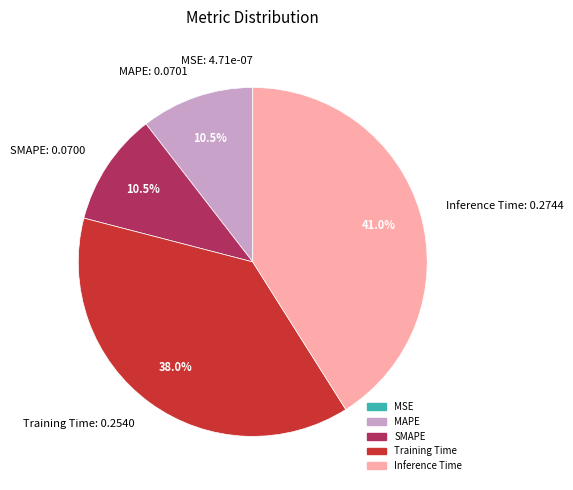

Do MAPE: 0.0701 and Training Time: 0.2540 together represent more than half of the pie?

No